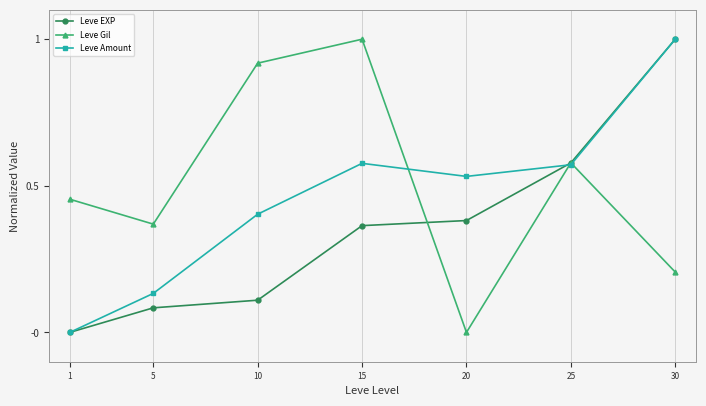

Which series ends up on top after the final intersection of Leve Gil and Leve EXP?

Leve EXP